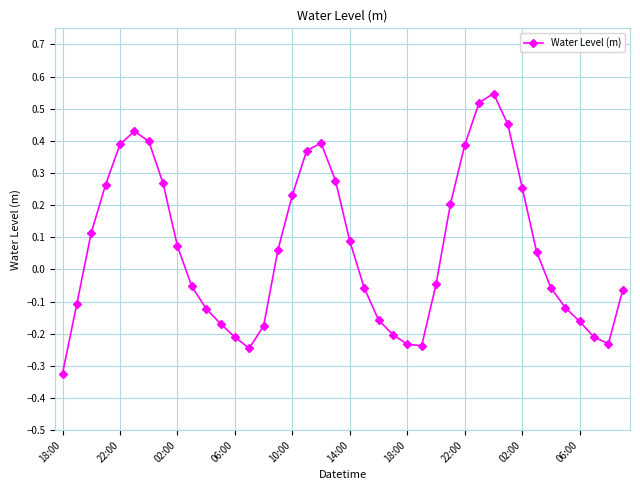

How many interior local peaks (higher than both neighbors) does the data have?

3